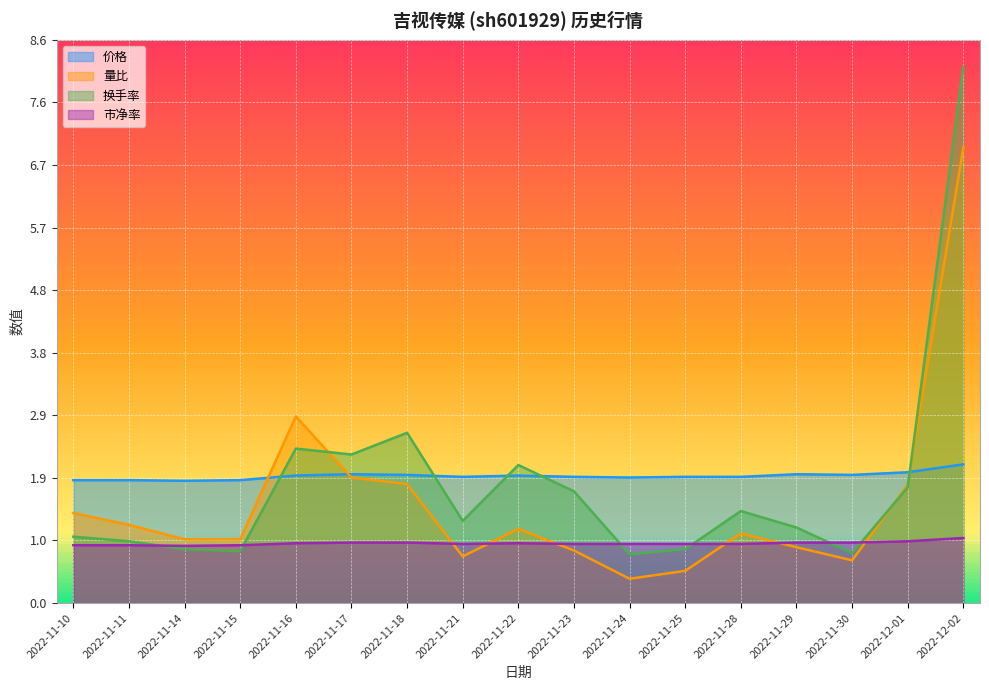

The 价格 series shows 1.9 at 2022-11-22. True or false?

True